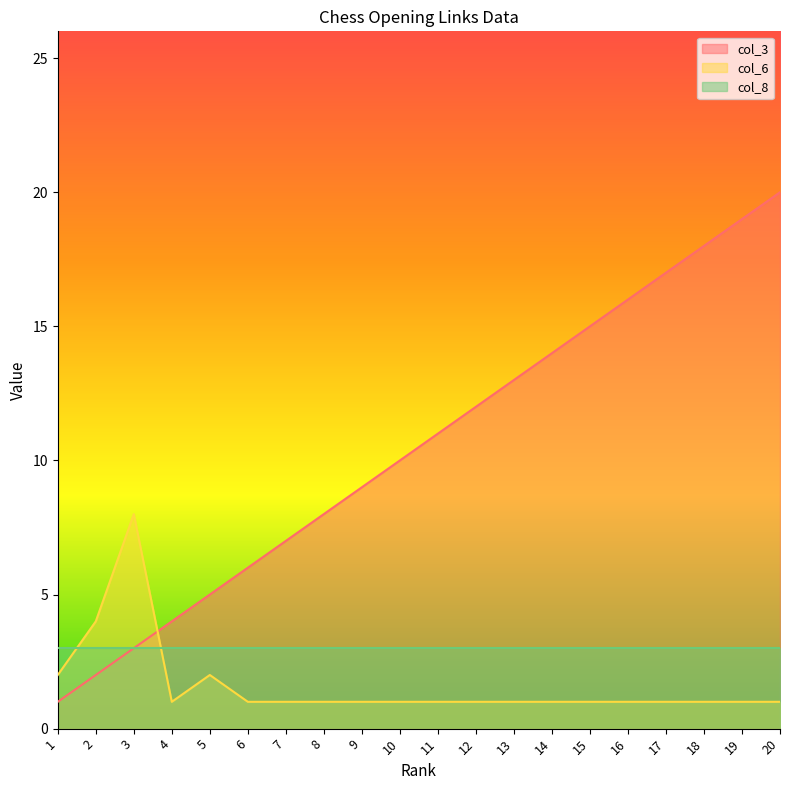

How many intersections are there between col_3 and col_6?

1